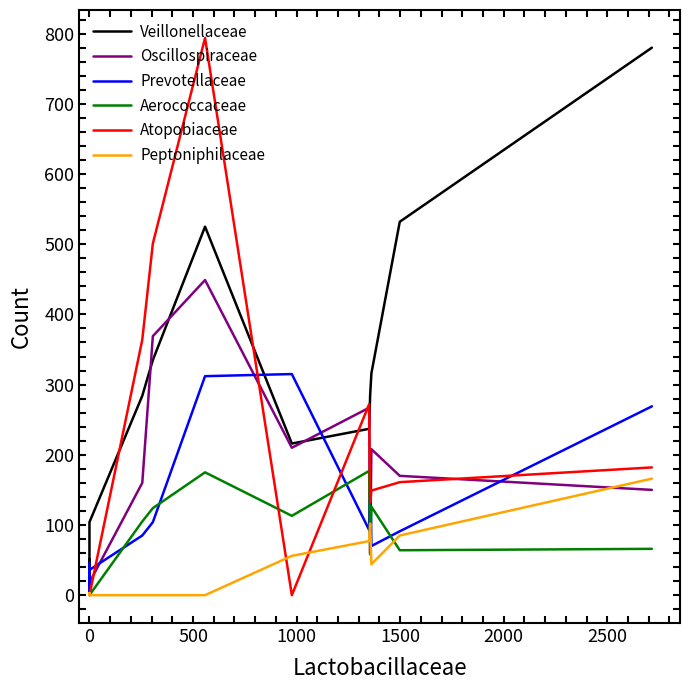

True or false: Aerococcaceae has more than 1 points higher than both neighbors.

True